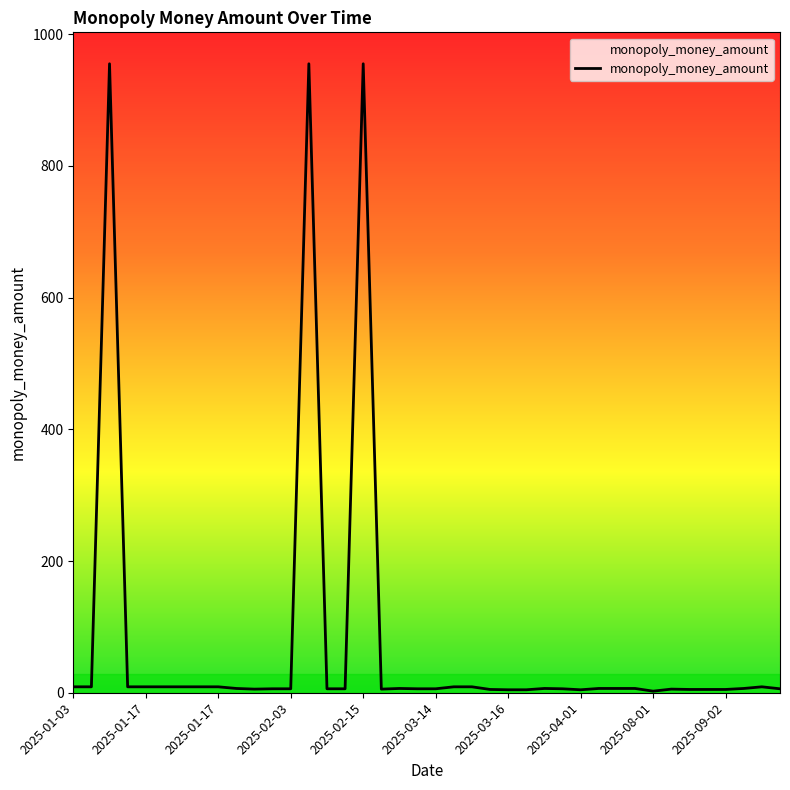

What is the average value?

77.7